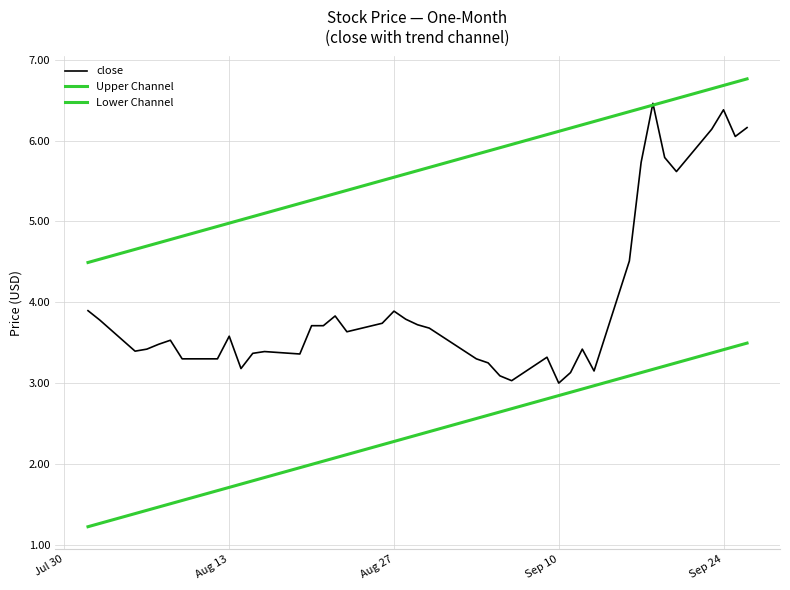

True or false: Lower Channel has more than 0 points higher than both neighbors.

False